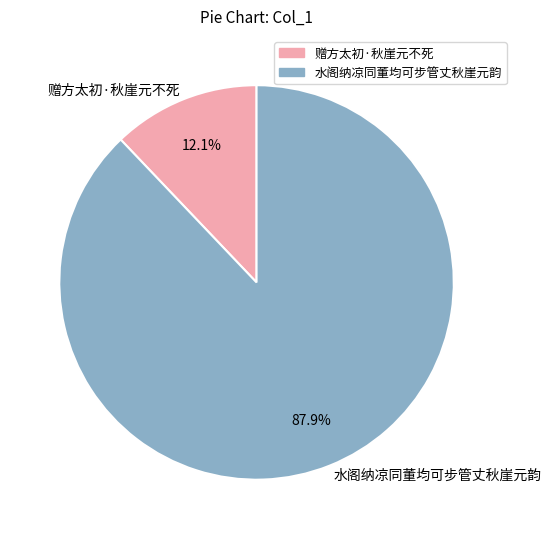

The 赠方太初·秋崖元不死 slice represents 12% of the pie. True or false?

True